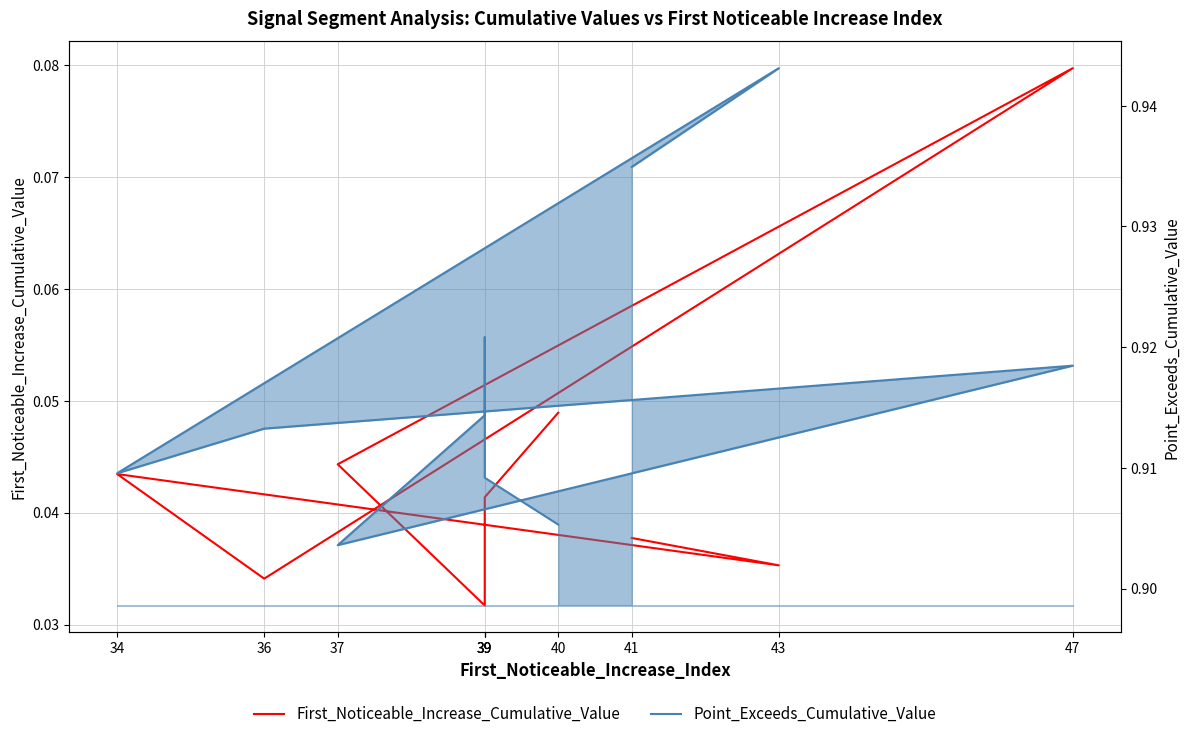

In Point_Exceeds_Cumulative_Value, how many points are higher than both neighbors (excluding endpoints)?

3